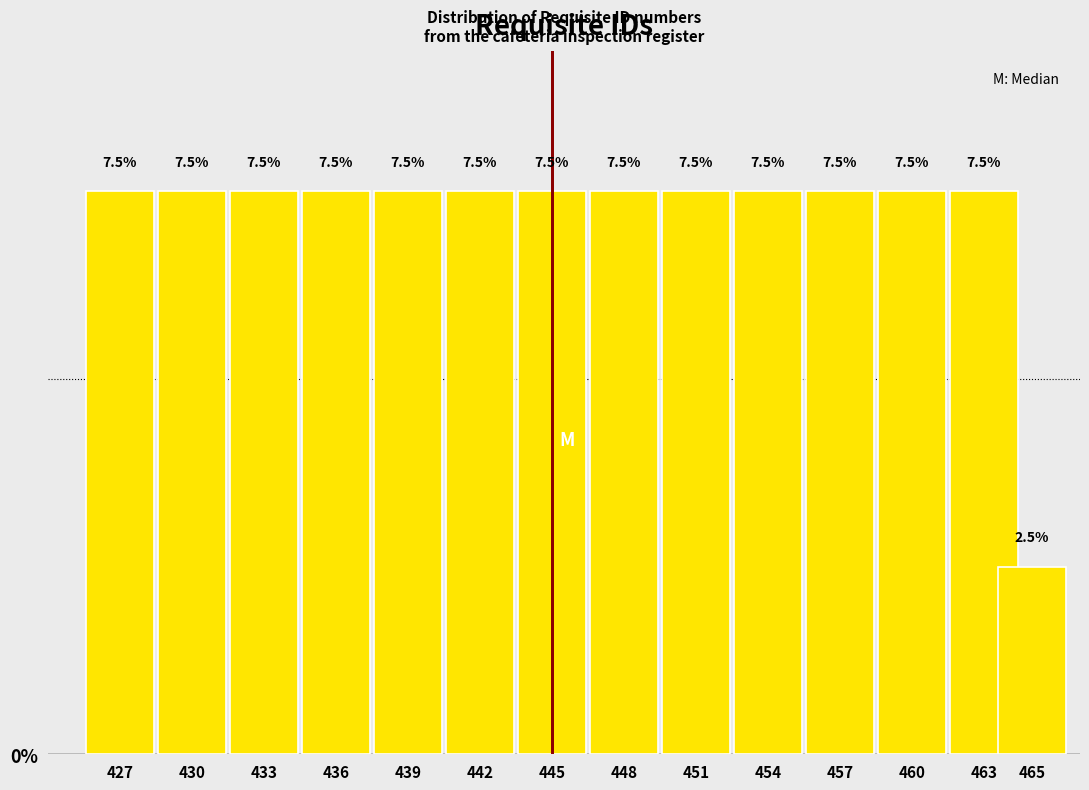

Reading right to left, list all the values displayed in this chart.

465=2.5	463=7.5	460=7.5	457=7.5	454=7.5	451=7.5	448=7.5	445=7.5	442=7.5	439=7.5	436=7.5	433=7.5	430=7.5	427=7.5